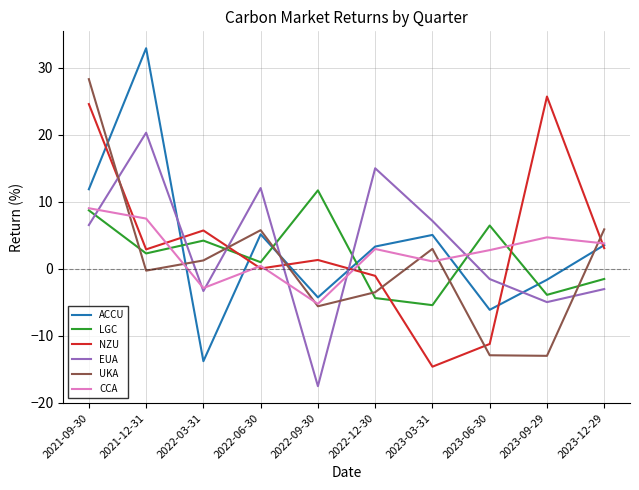

Where do NZU and ACCU first cross each other?

2021-09-30 and 2021-12-31